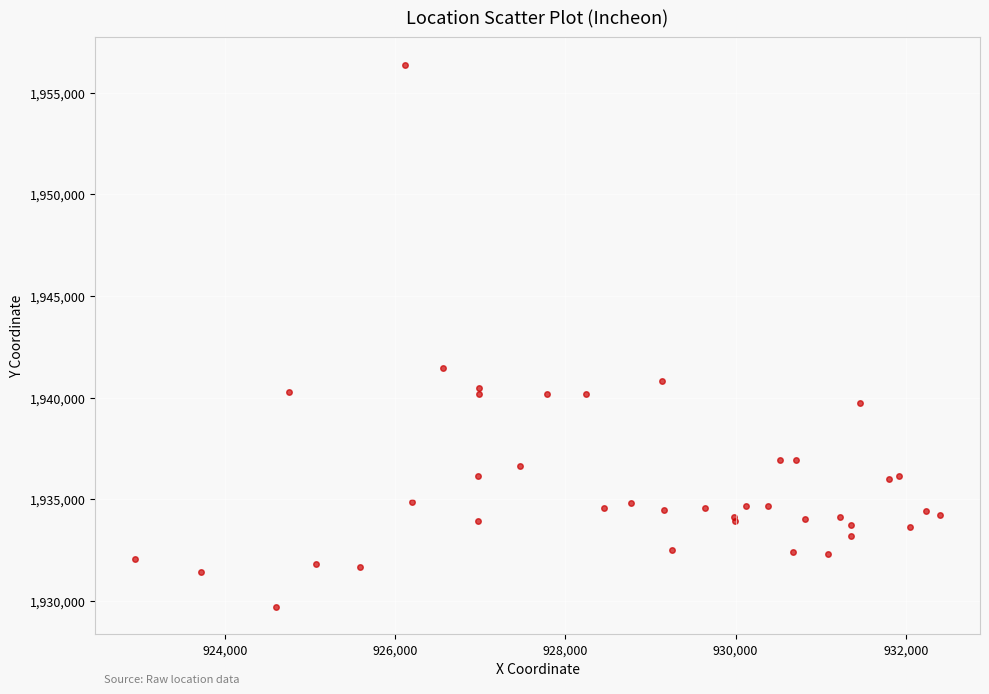

What Y value in the scatter plot is closest to 1943033?

1941432.3